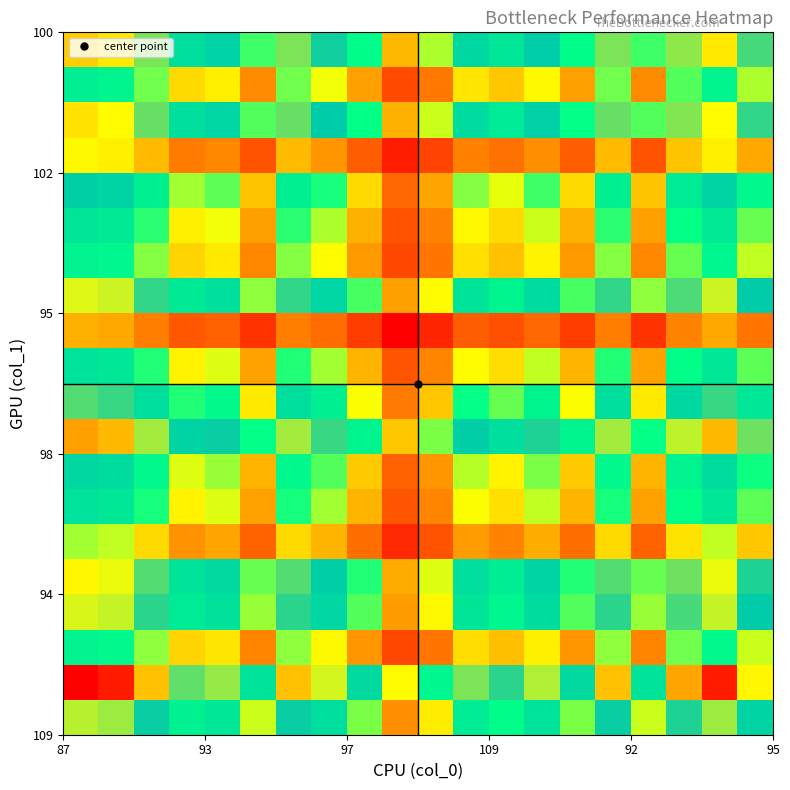

What is the greatest value displayed?

199.8